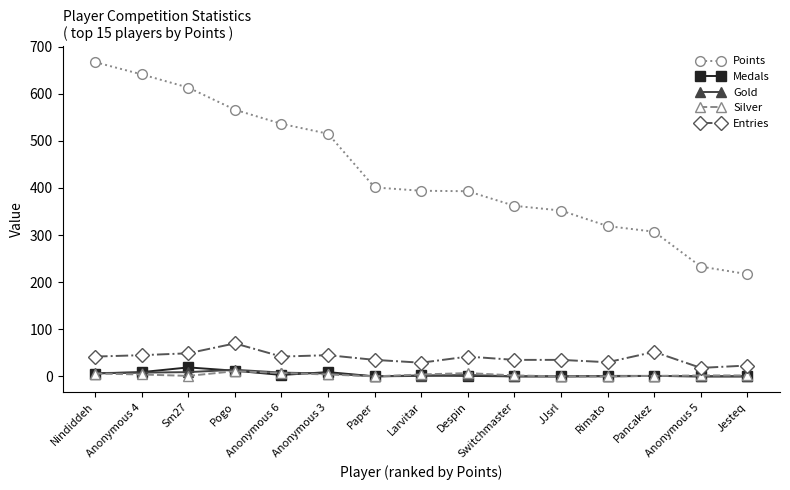

How many lines are shown in the chart?

5